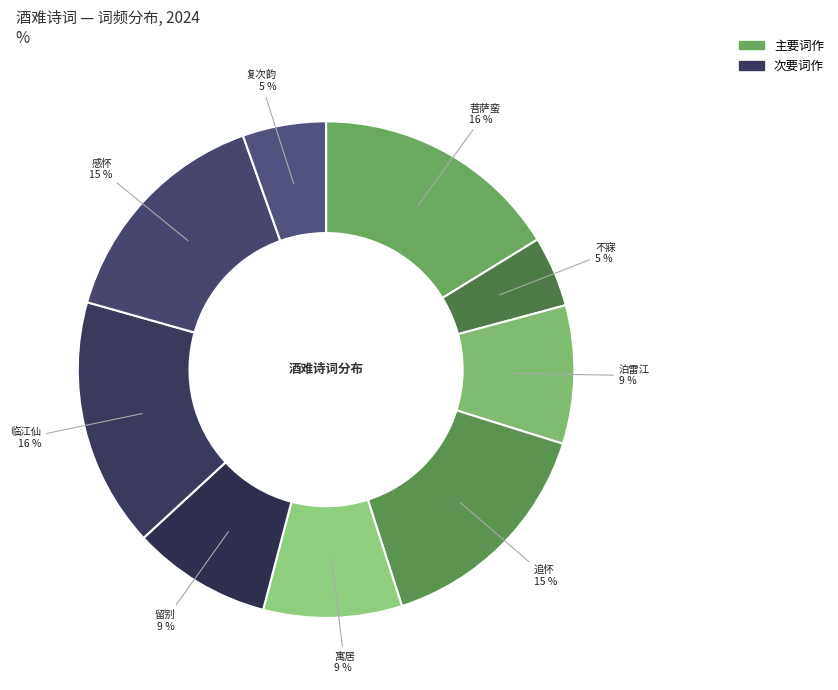

How many slices are in this pie chart?

9